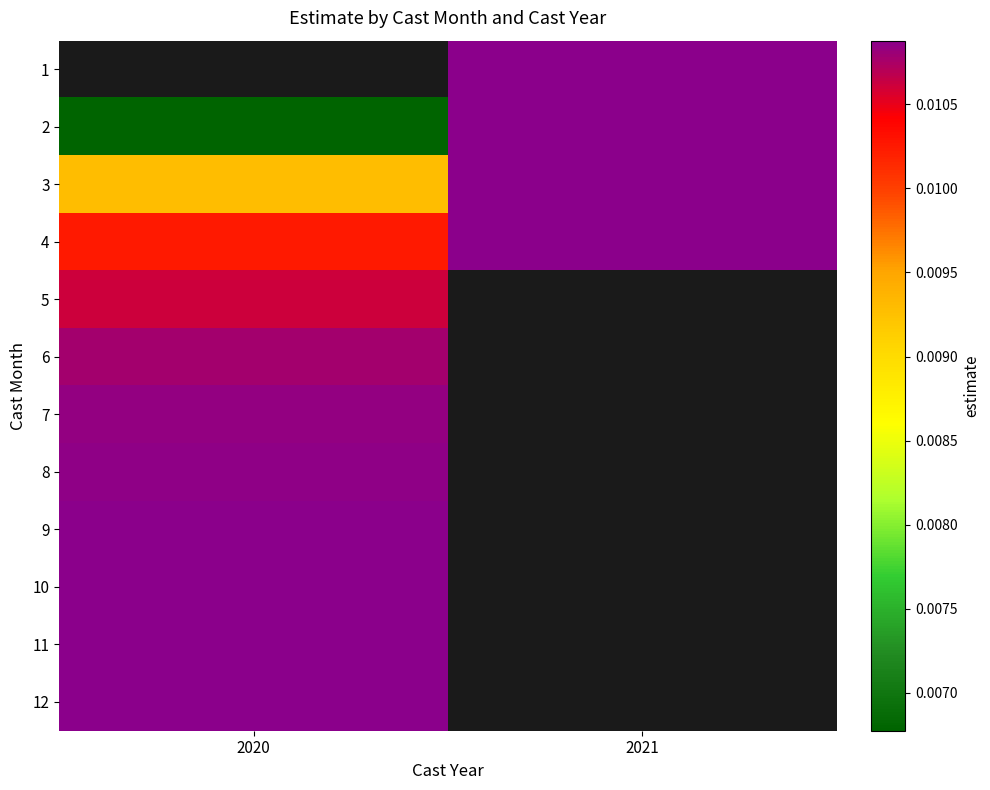

Which label corresponds to the largest value in the chart?

2021